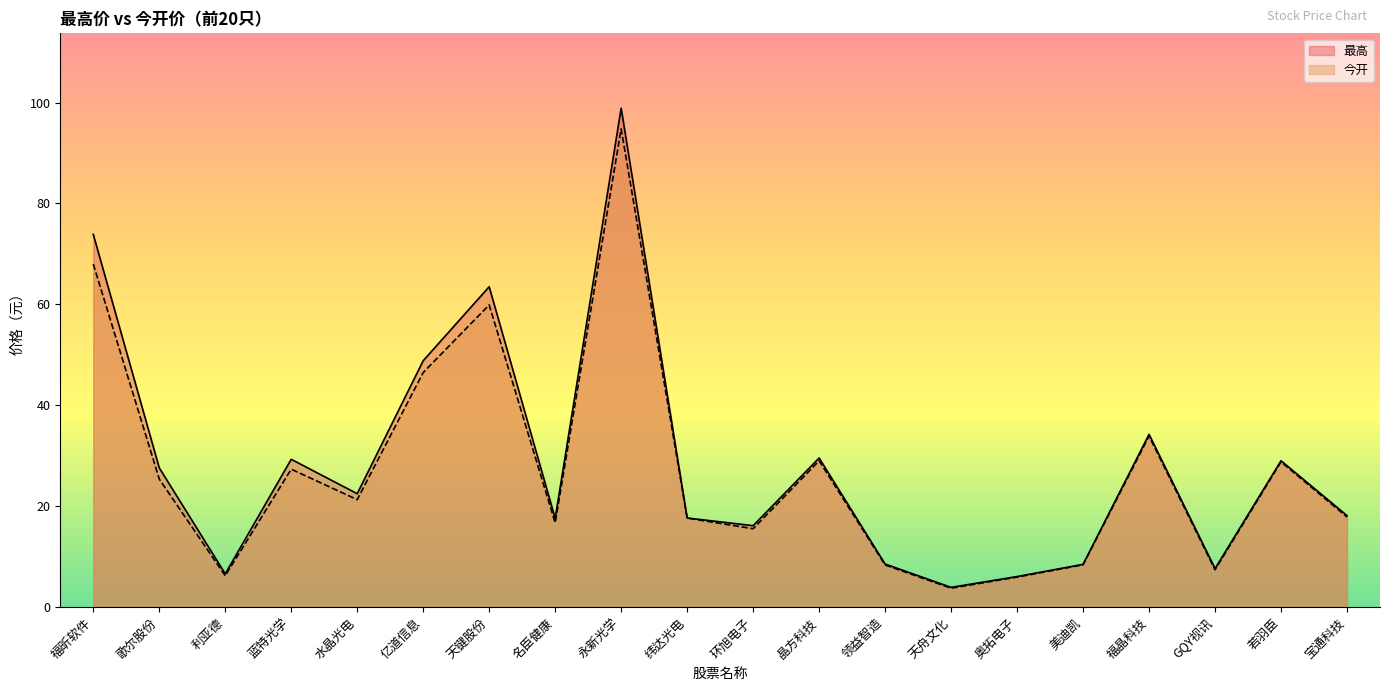

Which series has the widest spread of values?

最高